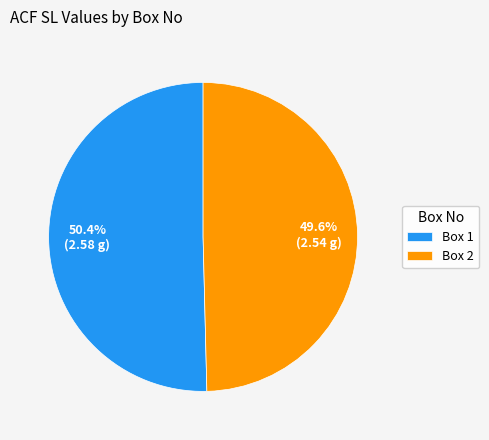

What is the ratio of the value at Box 1 to the value at Box 2?

1.0